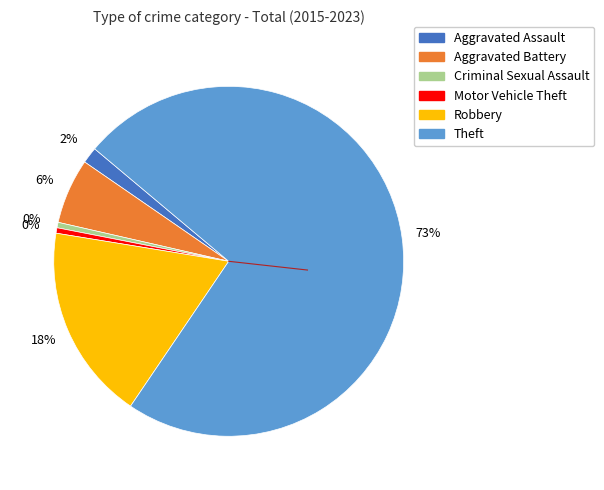

To the nearest percent, what percentage of the pie is Aggravated Battery?

6%